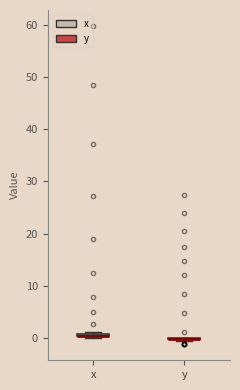

Where is the upper edge of the box for x on the y-axis? The values are not printed on the chart, so give them approximately, as read against the axis.

1